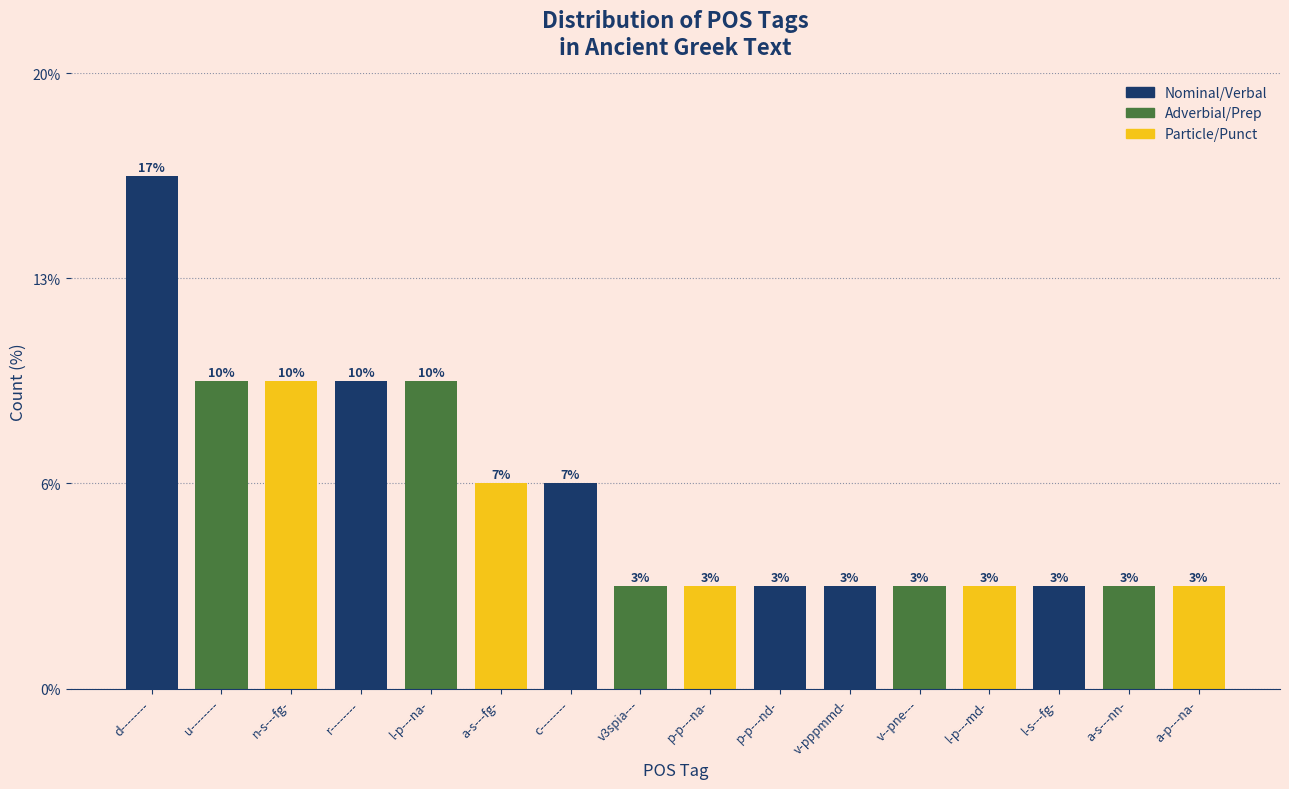

Does the chart contain any negative values?

No